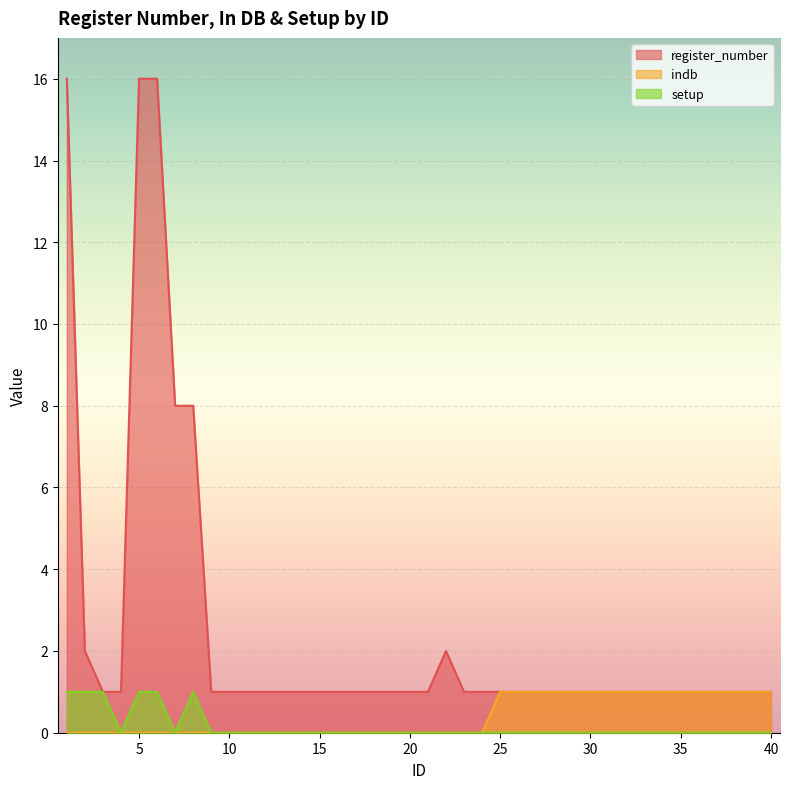

Reading left to right, extract all data points from this chart.

register_number: 1=16	2=2	3=1	4=1	5=16	6=16	7=8	8=8	9=1	10=1	11=1	12=1	13=1	14=1	15=1	16=1	17=1	18=1	19=1	20=1	21=1	22=2	23=1	24=1	25=1	26=1	27=1	28=1	29=1	30=1	31=1	32=1	33=1	34=1	35=1	36=1	37=1	38=1	39=1	40=1
indb: 1=0	2=0	3=0	4=0	5=0	6=0	7=0	8=0	9=0	10=0	11=0	12=0	13=0	14=0	15=0	16=0	17=0	18=0	19=0	20=0	21=0	22=0	23=0	24=0	25=1	26=1	27=1	28=1	29=1	30=1	31=1	32=1	33=1	34=1	35=1	36=1	37=1	38=1	39=1	40=1
setup: 1=1	2=1	3=1	4=0	5=1	6=1	7=0	8=1	9=0	10=0	11=0	12=0	13=0	14=0	15=0	16=0	17=0	18=0	19=0	20=0	21=0	22=0	23=0	24=0	25=0	26=0	27=0	28=0	29=0	30=0	31=0	32=0	33=0	34=0	35=0	36=0	37=0	38=0	39=0	40=0